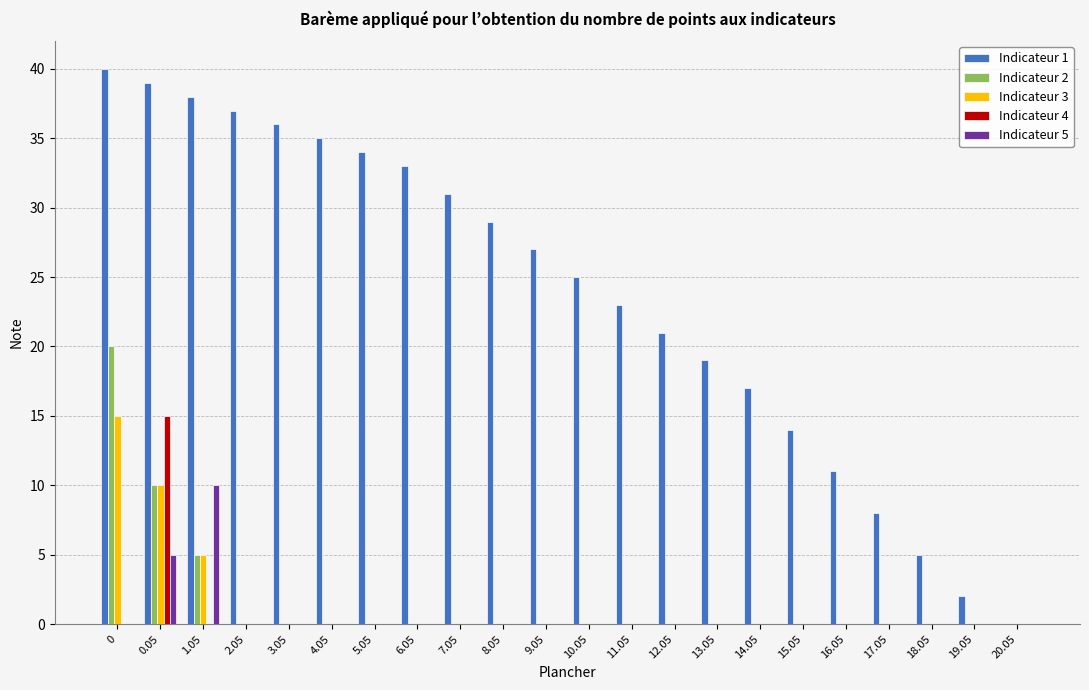

Does the chart contain stacked bars?

No